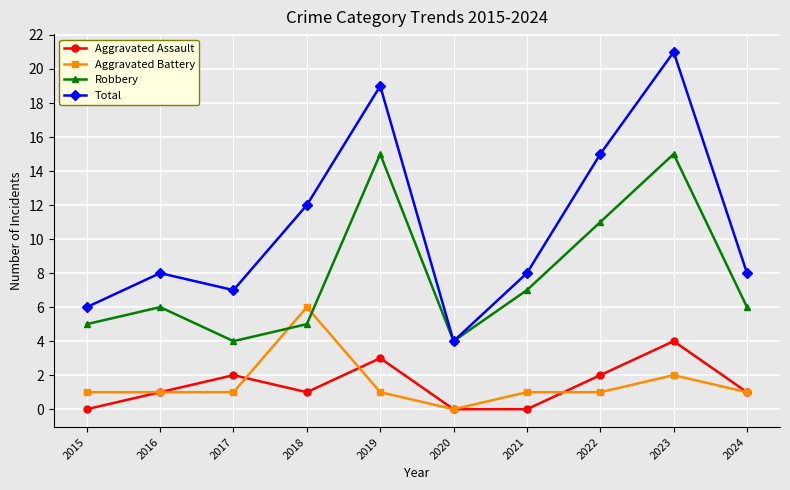

What are all the series names shown in the legend?

Aggravated Assault, Aggravated Battery, Robbery, Total